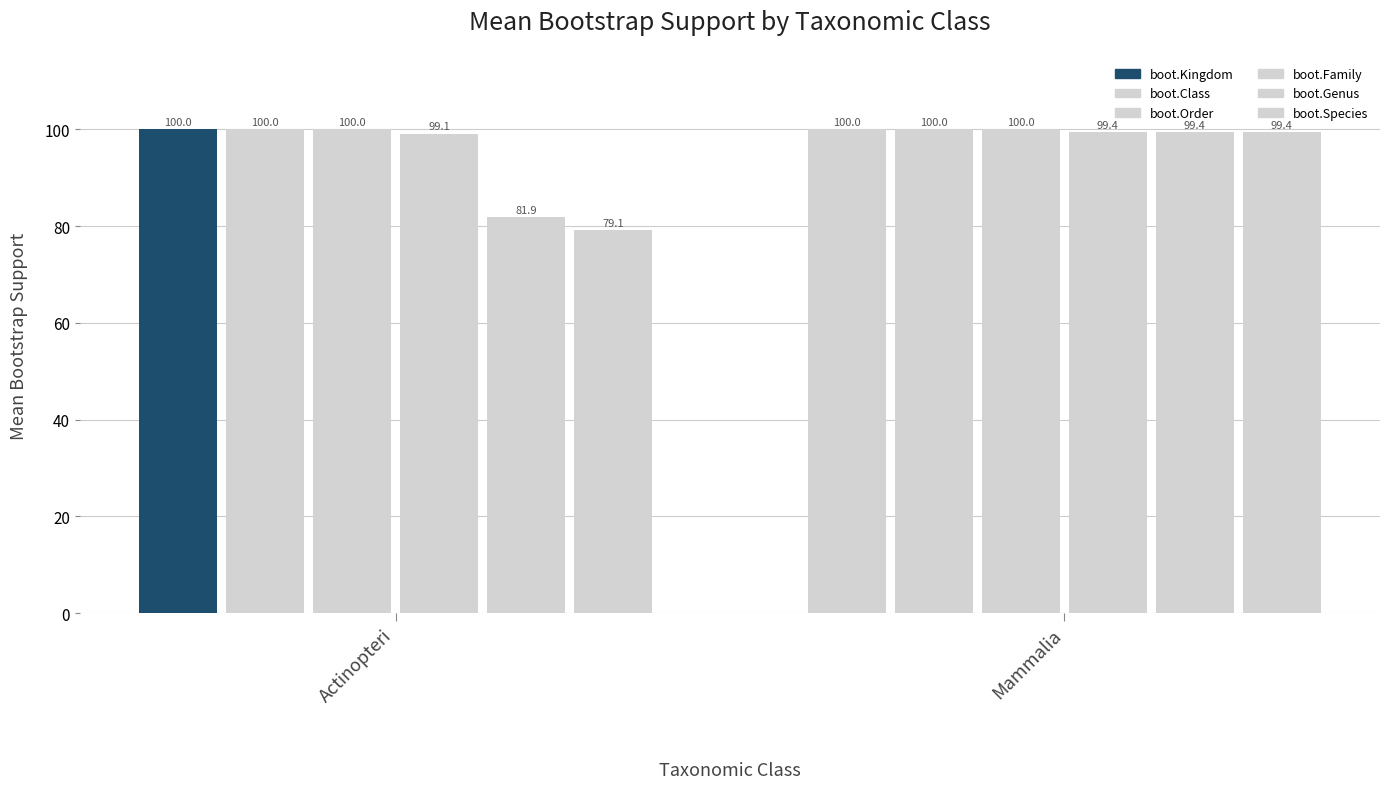

What is the sum of the boot.Class values at Actinopteri and Mammalia?

200.0